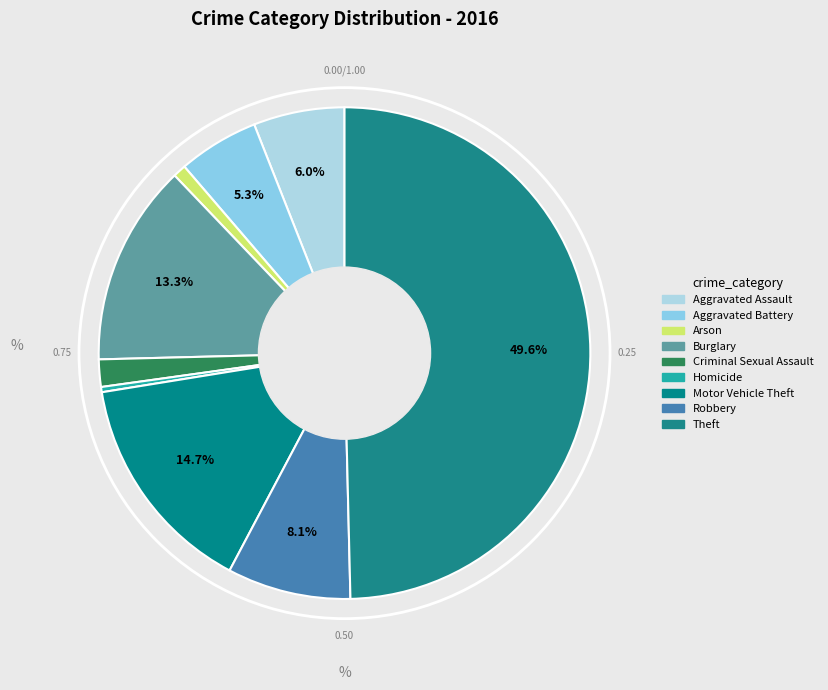

The Theft slice represents 50% of the pie. True or false?

True